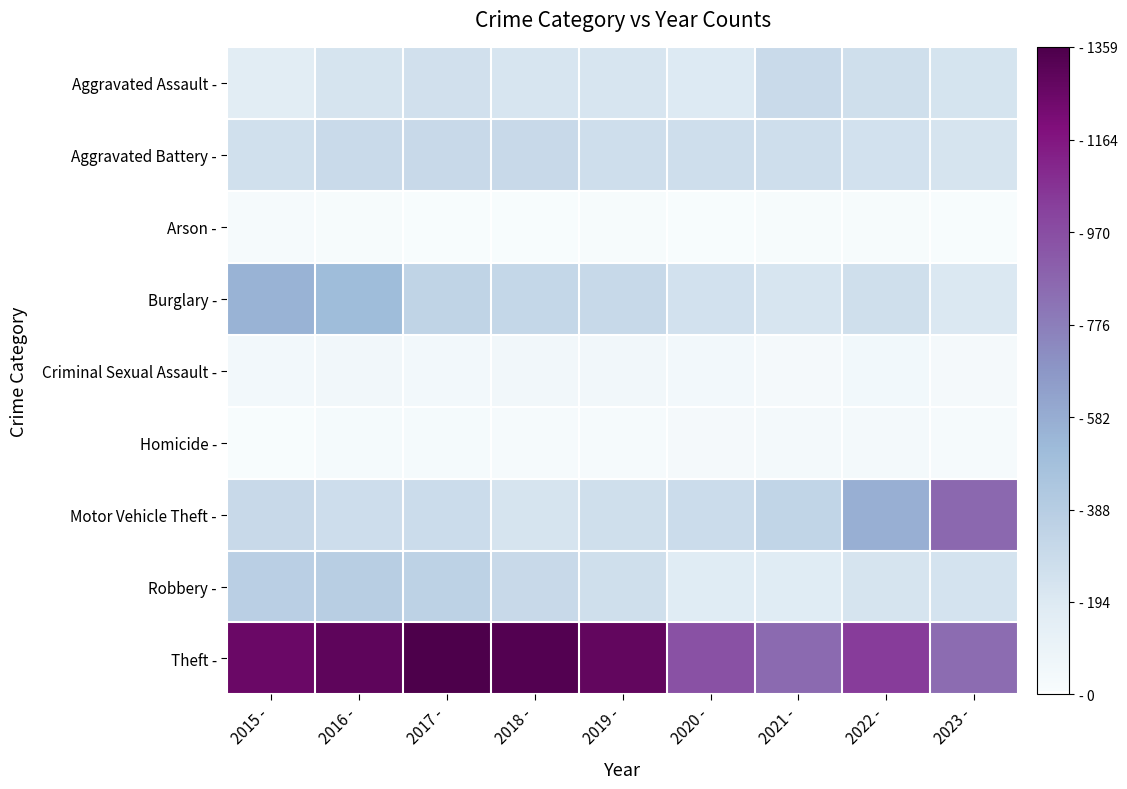

At how many categories does at least one series exceed 177?

9